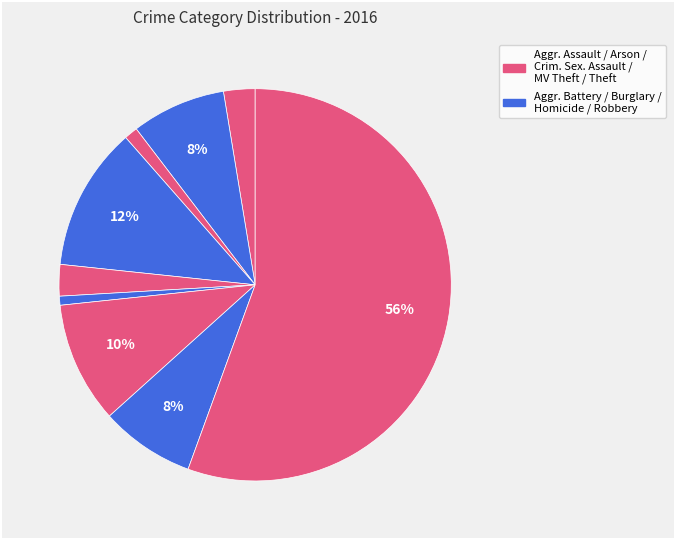

How many segments does this pie chart have?

9